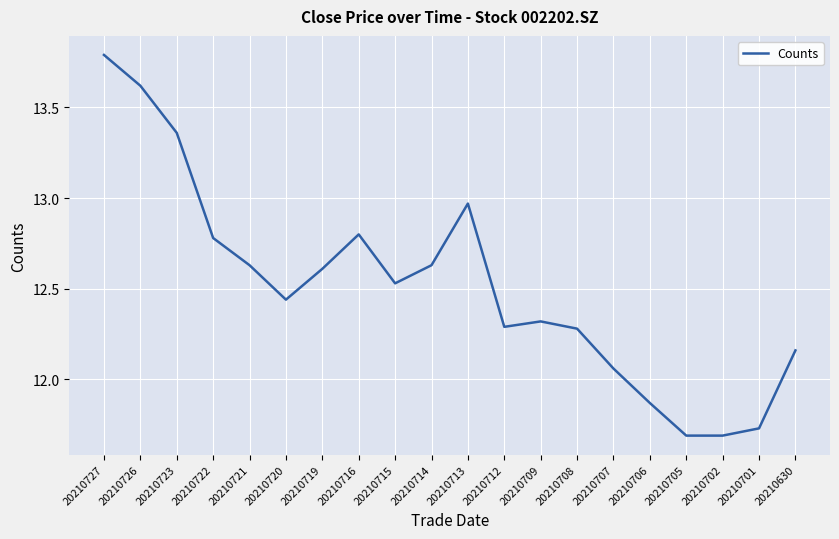

What is the difference between the maximum and minimum values?

2.1